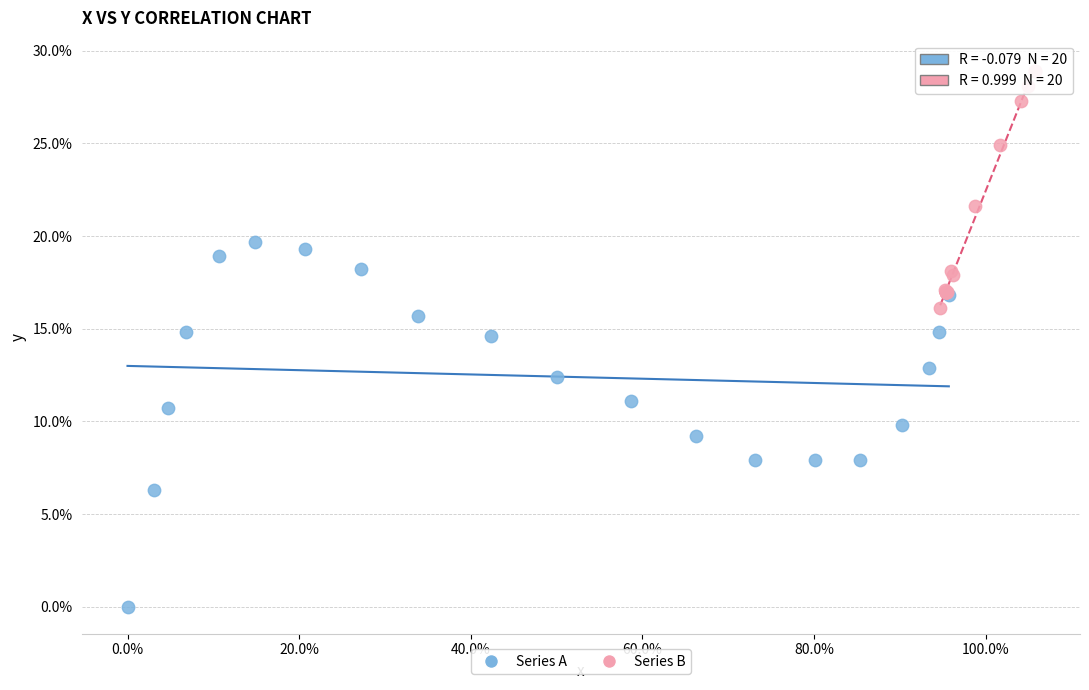

Which series has the widest spread of Y values?

Series A